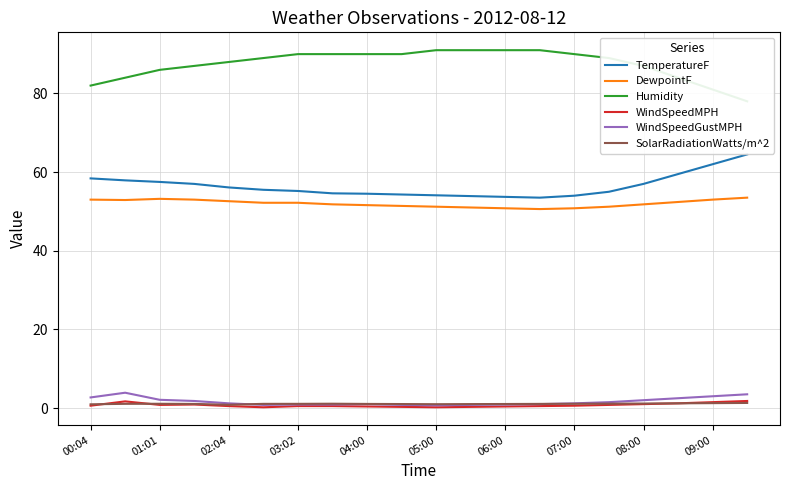

What is the spread (max minus min) of values at 00:04?

81.4